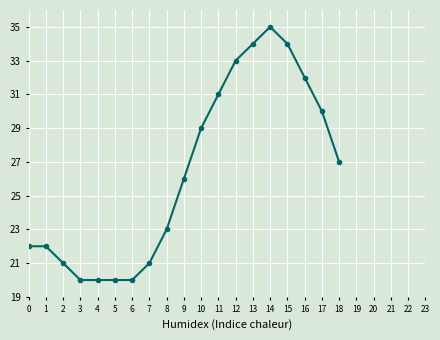

What is the difference between the values at 10 and 3?

9